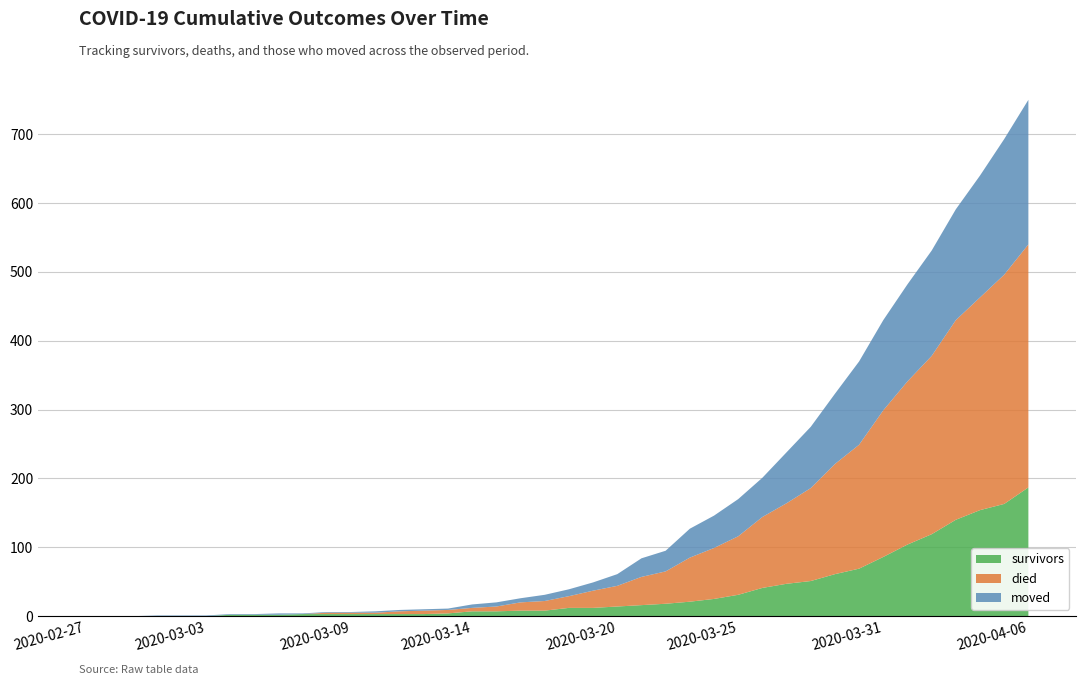

Reading left to right, transcribe all the data shown in this chart.

survivors: 2020-02-27=0	2020-02-28=0	2020-02-29=0	2020-03-01=0	2020-03-02=0	2020-03-03=0	2020-03-04=2	2020-03-05=2	2020-03-06=2	2020-03-07=3	2020-03-08=3	2020-03-09=3	2020-03-10=3	2020-03-11=3	2020-03-12=3	2020-03-13=4	2020-03-14=7	2020-03-15=7	2020-03-16=8	2020-03-17=8	2020-03-18=12	2020-03-19=12	2020-03-20=14	2020-03-21=16	2020-03-22=18	2020-03-23=21	2020-03-24=25	2020-03-25=31	2020-03-26=41	2020-03-27=47	2020-03-28=51	2020-03-29=61	2020-03-30=69	2020-03-31=86	2020-04-01=104	2020-04-02=119	2020-04-03=140	2020-04-04=154	2020-04-05=163	2020-04-06=187
died: 2020-02-27=0	2020-02-28=0	2020-02-29=0	2020-03-01=0	2020-03-02=0	2020-03-03=0	2020-03-04=0	2020-03-05=0	2020-03-06=0	2020-03-07=0	2020-03-08=2	2020-03-09=2	2020-03-10=2	2020-03-11=4	2020-03-12=5	2020-03-13=5	2020-03-14=5	2020-03-15=7	2020-03-16=12	2020-03-17=14	2020-03-18=17	2020-03-19=25	2020-03-20=30	2020-03-21=41	2020-03-22=47	2020-03-23=64	2020-03-24=74	2020-03-25=85	2020-03-26=103	2020-03-27=117	2020-03-28=135	2020-03-29=160	2020-03-30=180	2020-03-31=213	2020-04-01=237	2020-04-02=259	2020-04-03=290	2020-04-04=309	2020-04-05=333	2020-04-06=353
moved: 2020-02-27=0	2020-02-28=0	2020-02-29=0	2020-03-01=1	2020-03-02=1	2020-03-03=1	2020-03-04=1	2020-03-05=1	2020-03-06=2	2020-03-07=1	2020-03-08=1	2020-03-09=1	2020-03-10=2	2020-03-11=2	2020-03-12=2	2020-03-13=2	2020-03-14=5	2020-03-15=6	2020-03-16=6	2020-03-17=9	2020-03-18=10	2020-03-19=12	2020-03-20=17	2020-03-21=27	2020-03-22=30	2020-03-23=42	2020-03-24=47	2020-03-25=54	2020-03-26=57	2020-03-27=74	2020-03-28=89	2020-03-29=102	2020-03-30=121	2020-03-31=131	2020-04-01=141	2020-04-02=153	2020-04-03=161	2020-04-04=177	2020-04-05=197	2020-04-06=210